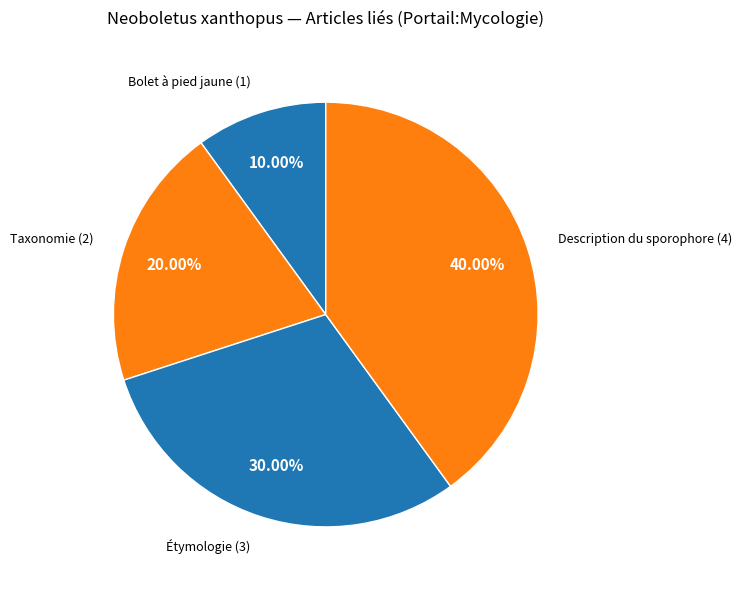

Which has a higher value, Description du sporophore or Bolet à pied jaune?

Description du sporophore